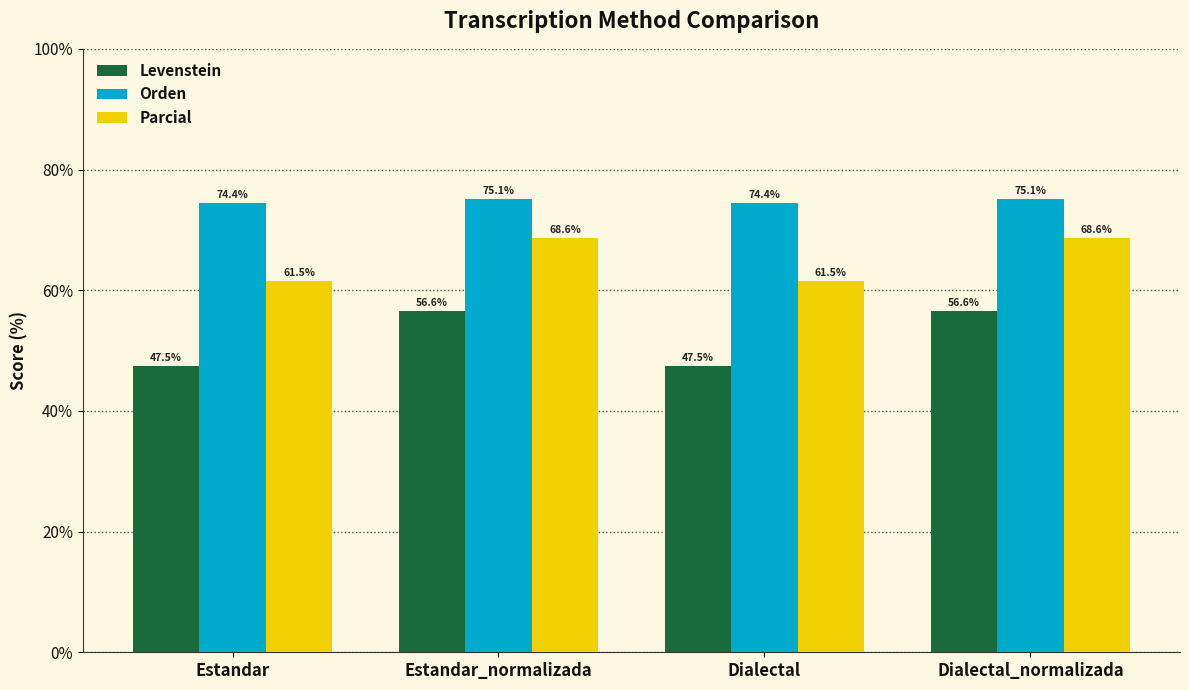

The value of Orden at Estandar is 74.4. True or false?

True